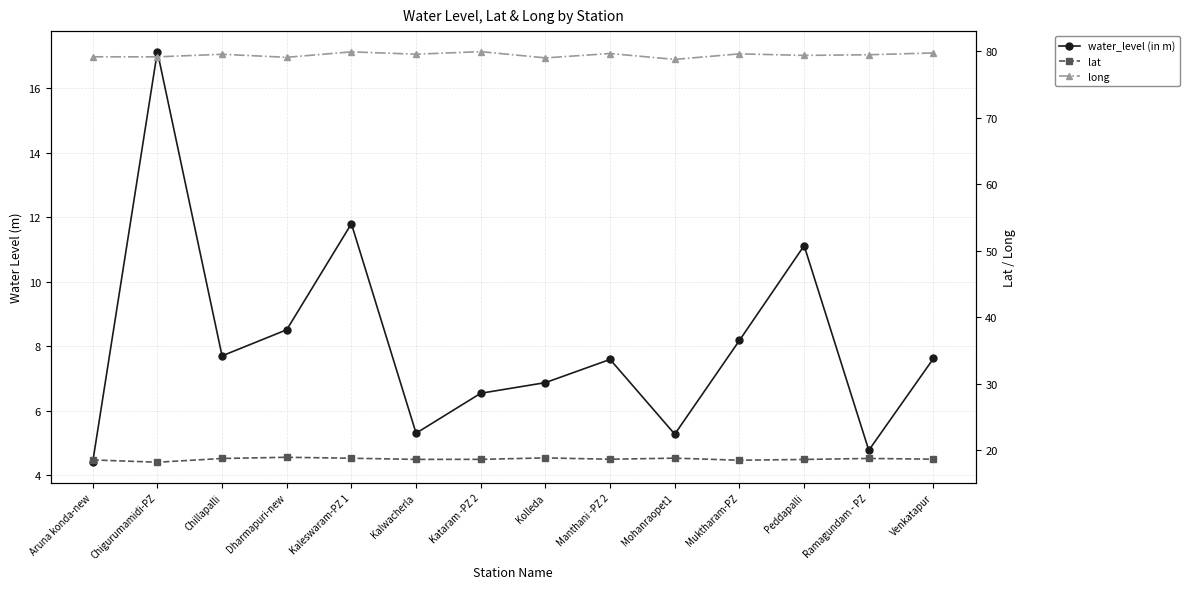

What is the difference between the highest and lowest values at Chillapalli?

71.9